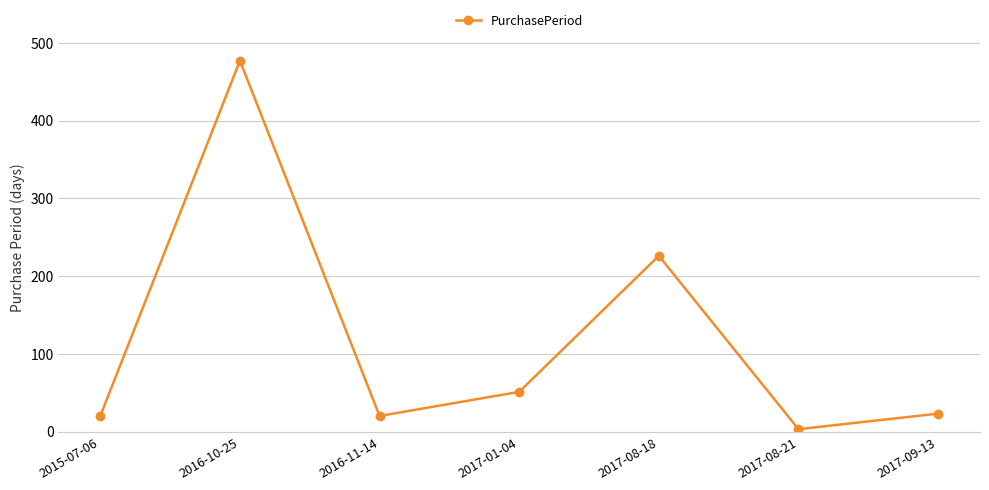

At which category does the data reach its first local valley?

2016-11-14